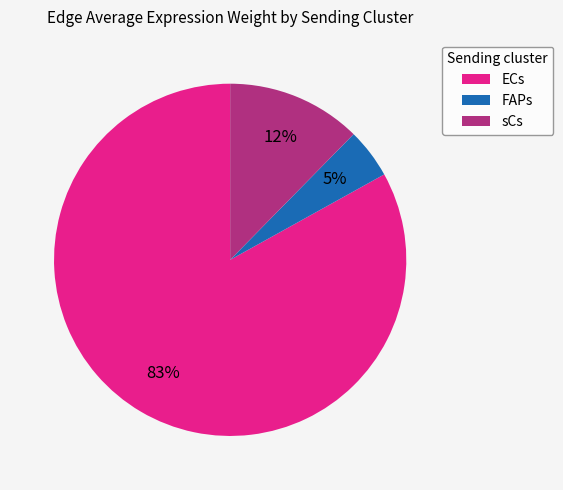

Combined, do ECs and sCs account for over 50%?

Yes